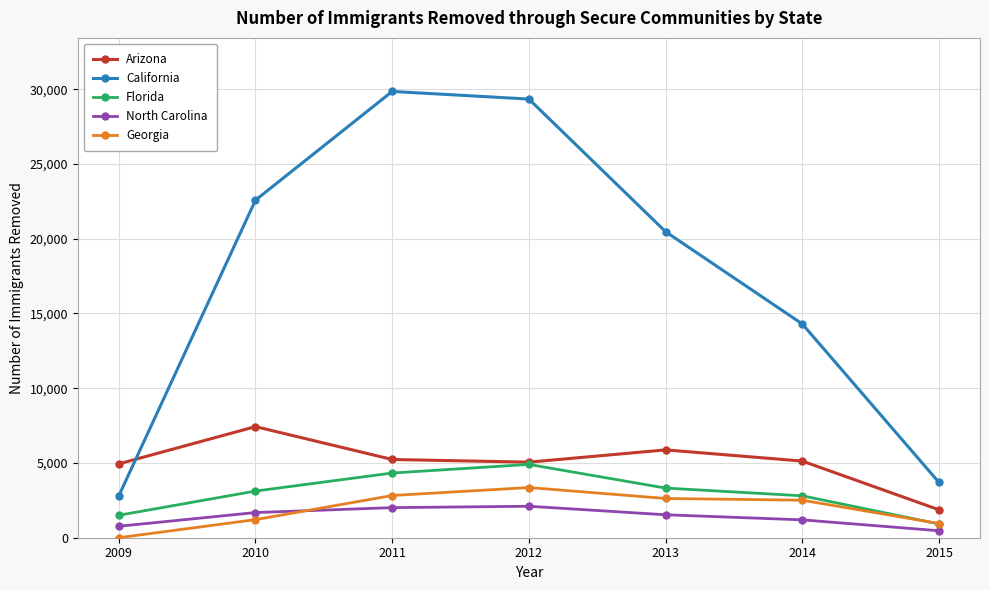

At which category does California reach its first local peak?

2011